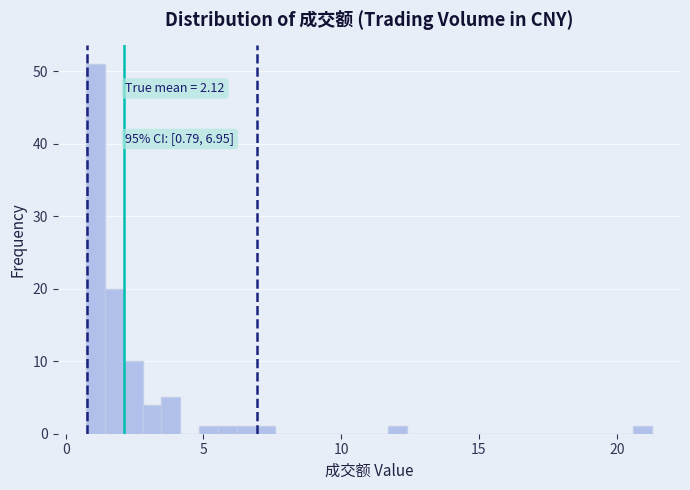

Around what value on the x-axis is the tallest bar? Give the approximate position of its centre, as read against the axis.

1.0